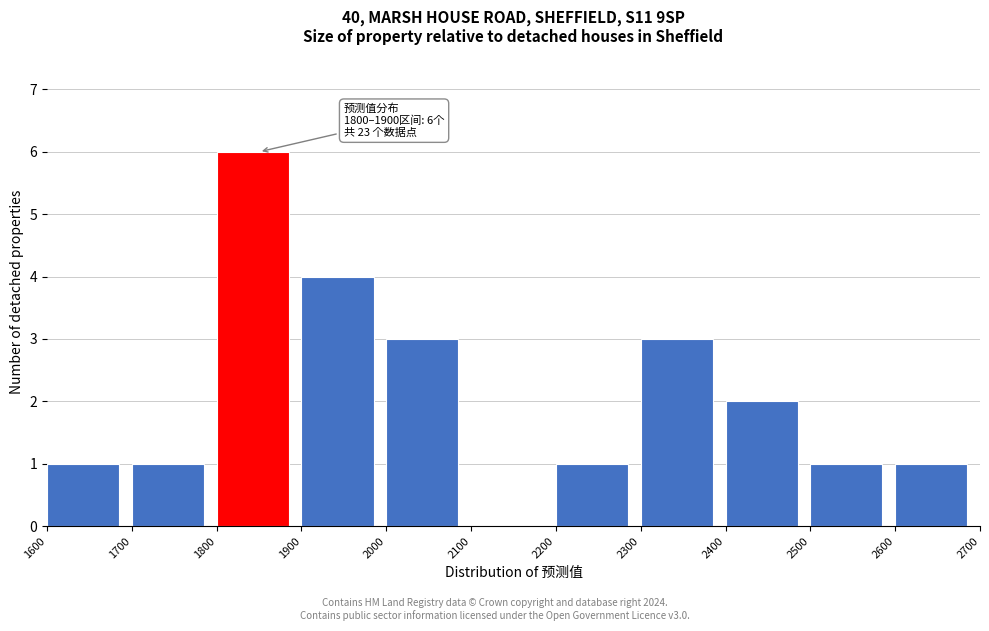

Over which range of the x-axis is the bar tallest?

1800 to 1900